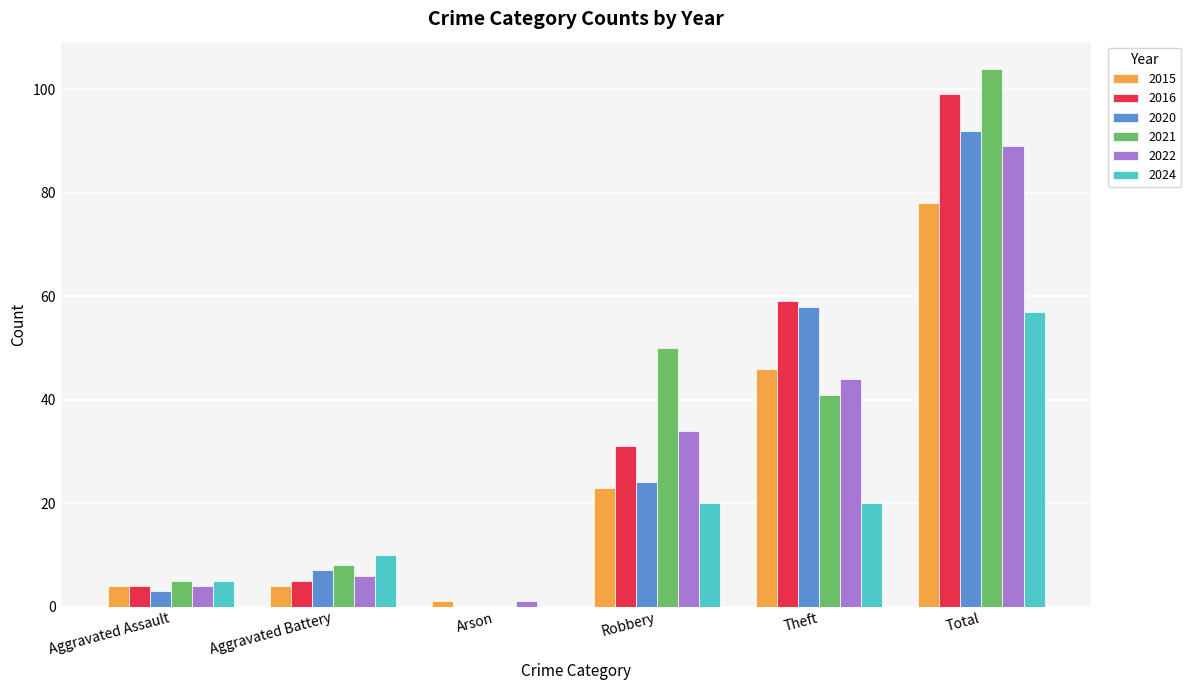

What is the sum of all 2015 values?

156